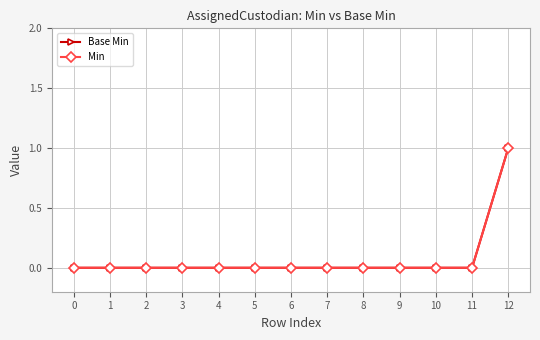

Which category has the highest value across all series?

12